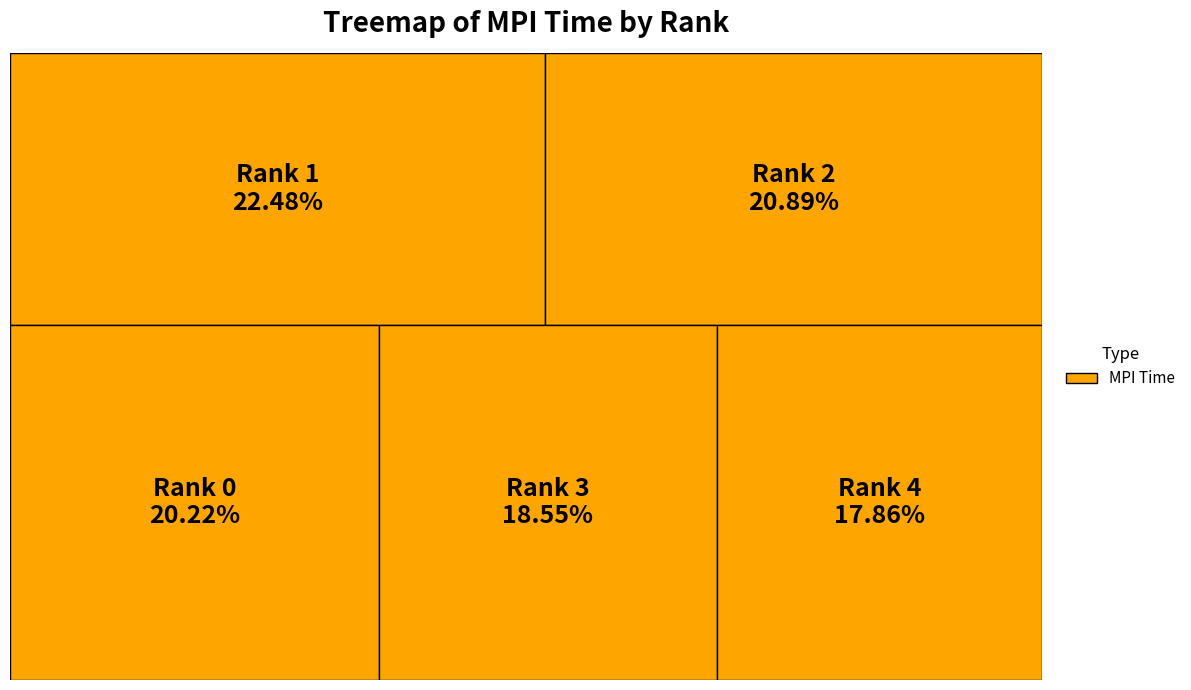

Rank the categories by value from lowest to highest.

Rank 4, Rank 3, Rank 0, Rank 2, Rank 1